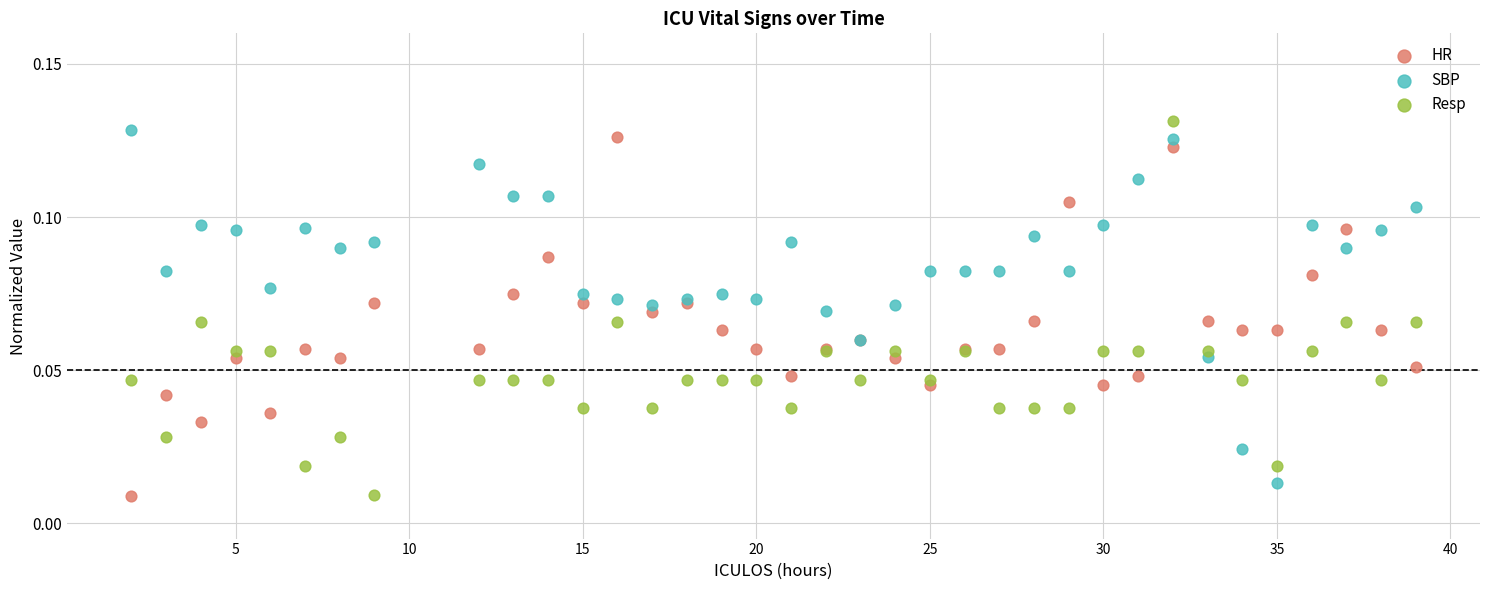

Which series contains the highest Y value?

Resp